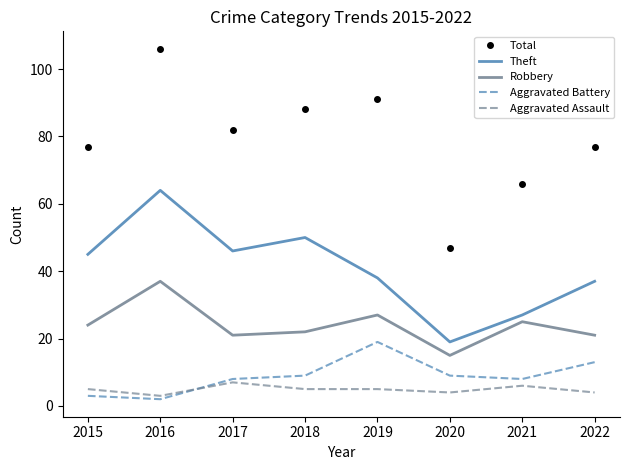

How many interior local peaks does the Aggravated Battery series have?

1